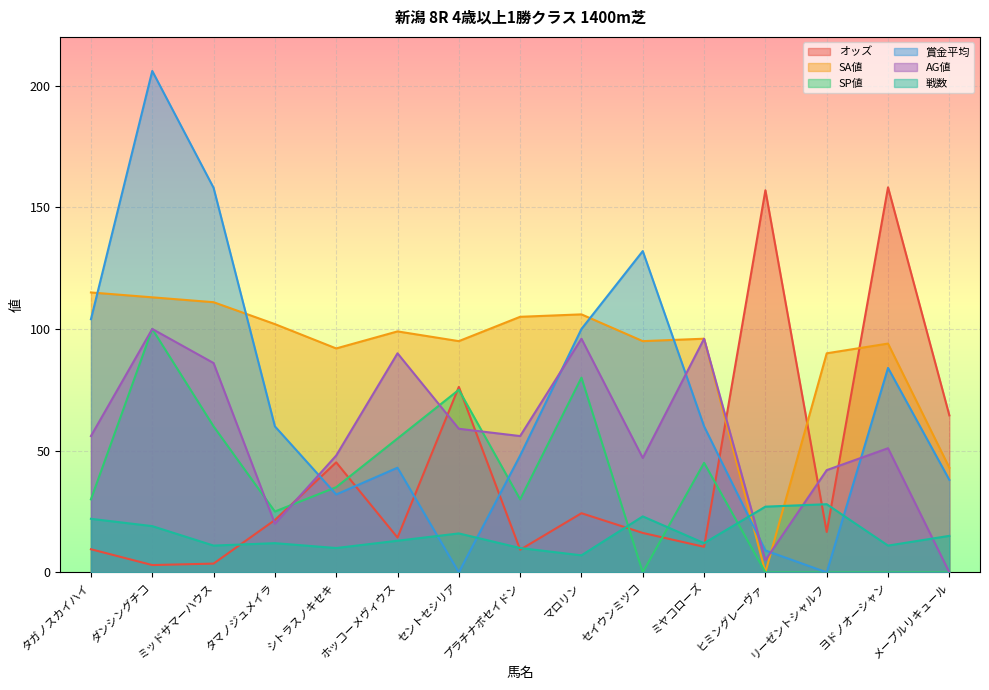

How many interior local valleys does the 戦数 series have?

5